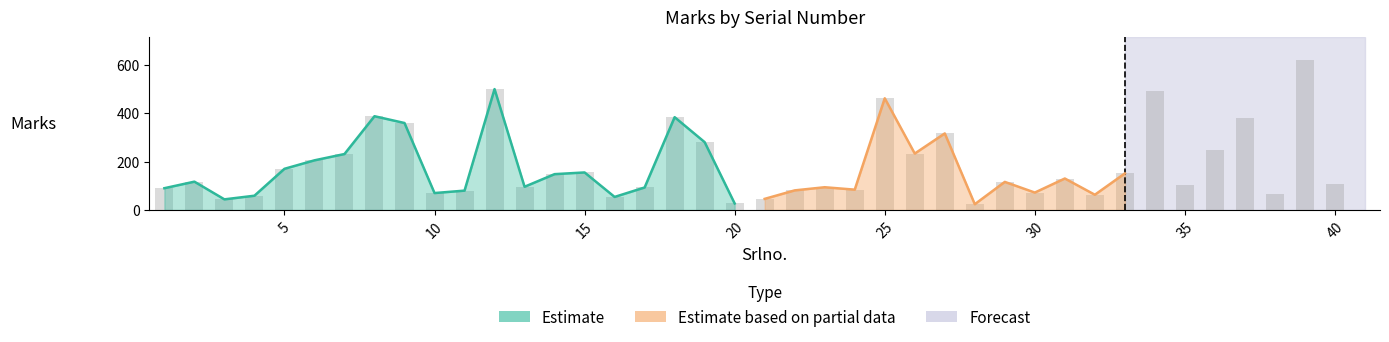

Rank the categories by value from highest to lowest.

39, 12, 34, 25, 8, 18, 37, 9, 27, 19, 36, 26, 7, 6, 5, 15, 33, 14, 31, 2, 29, 40, 35, 13, 23, 17, 1, 24, 22, 11, 30, 10, 38, 32, 4, 16, 21, 3, 20, 28